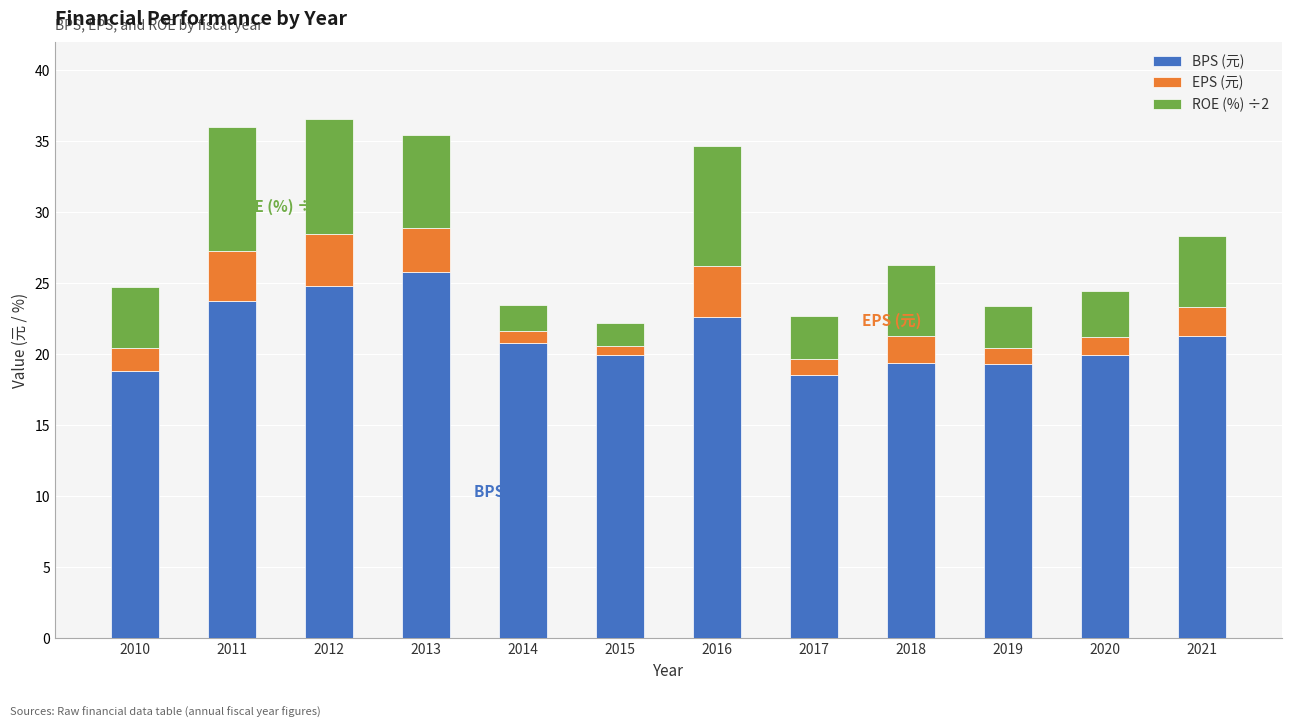

Where does the BPS (元) series first go above 20?

2011